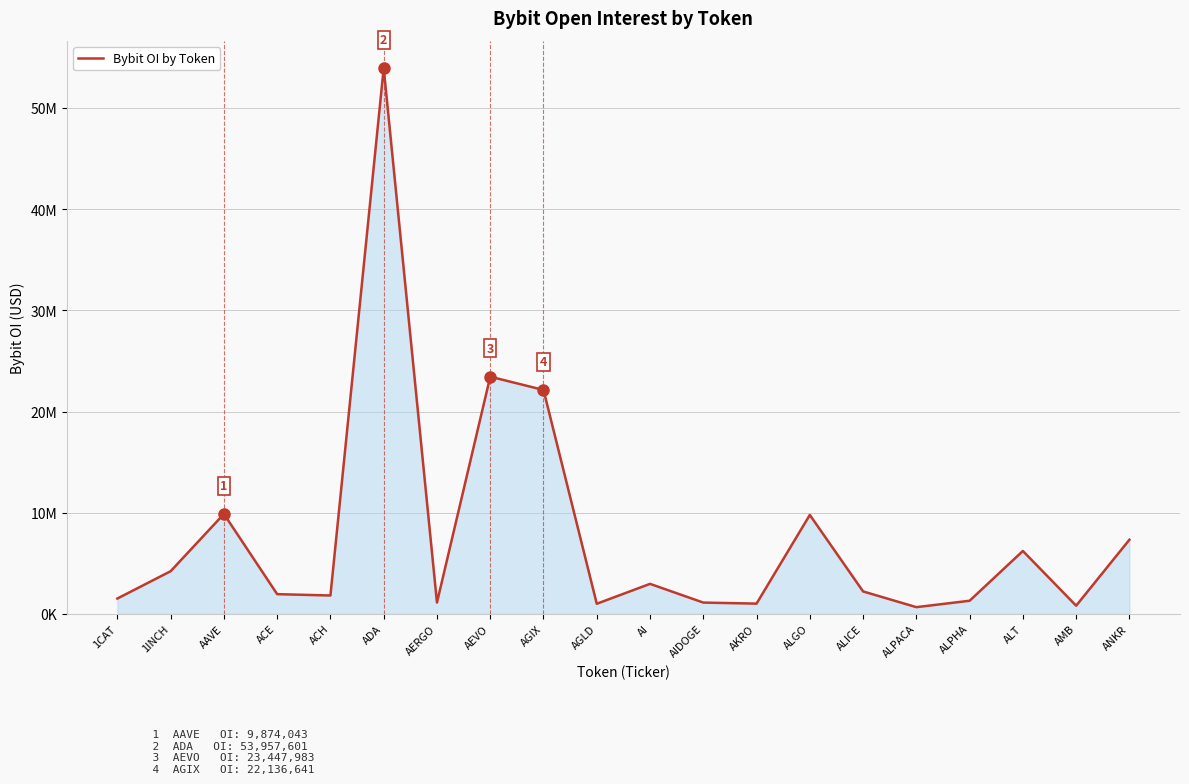

Does the chart have visible grid lines?

Yes